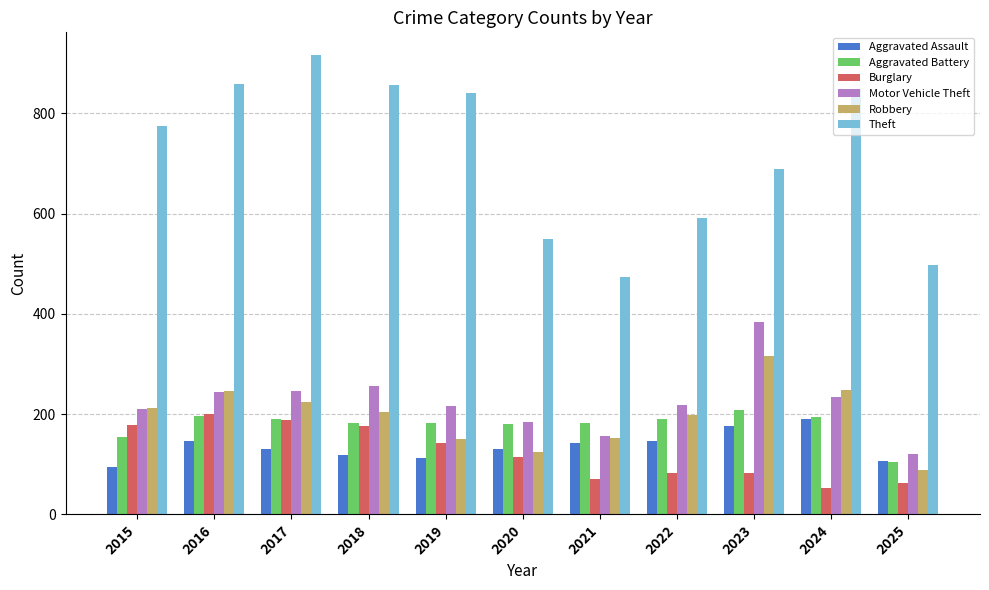

True or false: Robbery has a value of 198 at 2020.

False